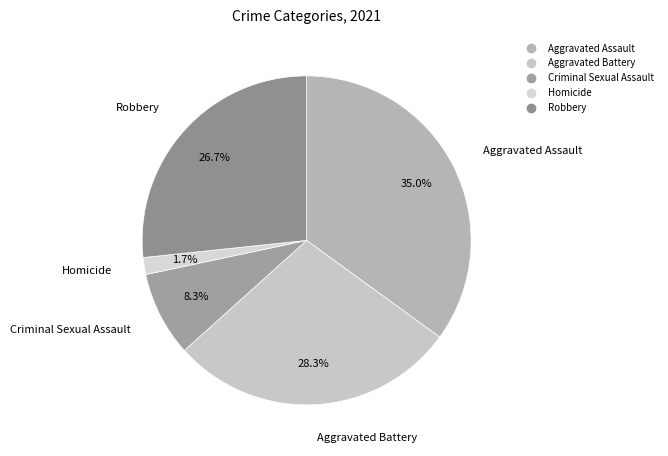

Which slice is the largest?

Aggravated Assault